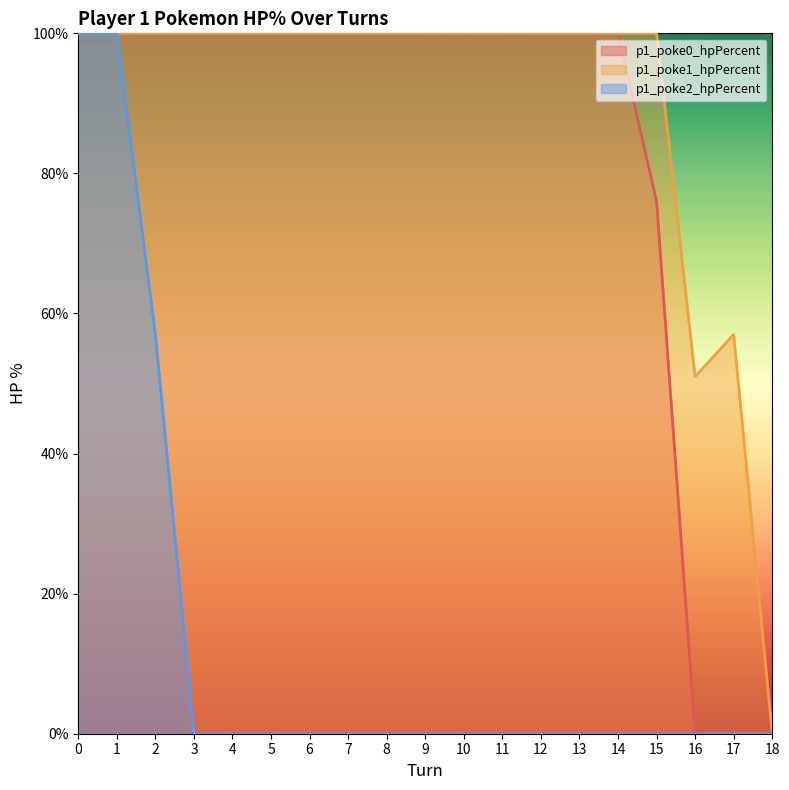

Reading left to right, list all the values displayed in this chart.

p1_poke0_hpPercent: 0=100	1=100	2=100	3=100	4=100	5=100	6=100	7=100	8=100	9=100	10=100	11=100	12=100	13=100	14=100	15=76	16=0	17=0	18=0
p1_poke1_hpPercent: 0=100	1=100	2=100	3=100	4=100	5=100	6=100	7=100	8=100	9=100	10=100	11=100	12=100	13=100	14=100	15=100	16=51	17=57	18=0
p1_poke2_hpPercent: 0=100	1=100	2=57	3=0	4=0	5=0	6=0	7=0	8=0	9=0	10=0	11=0	12=0	13=0	14=0	15=0	16=0	17=0	18=0